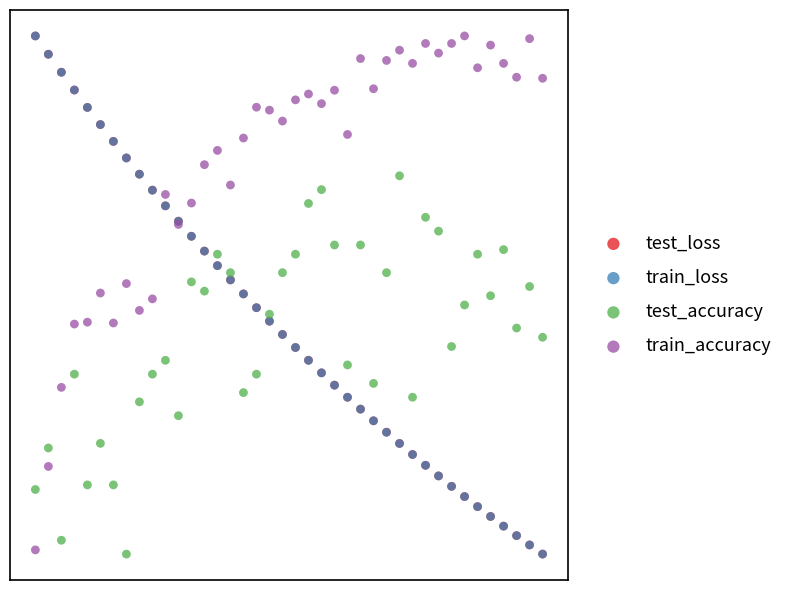

What are all the series names shown in the legend?

test_loss, train_loss, test_accuracy, train_accuracy